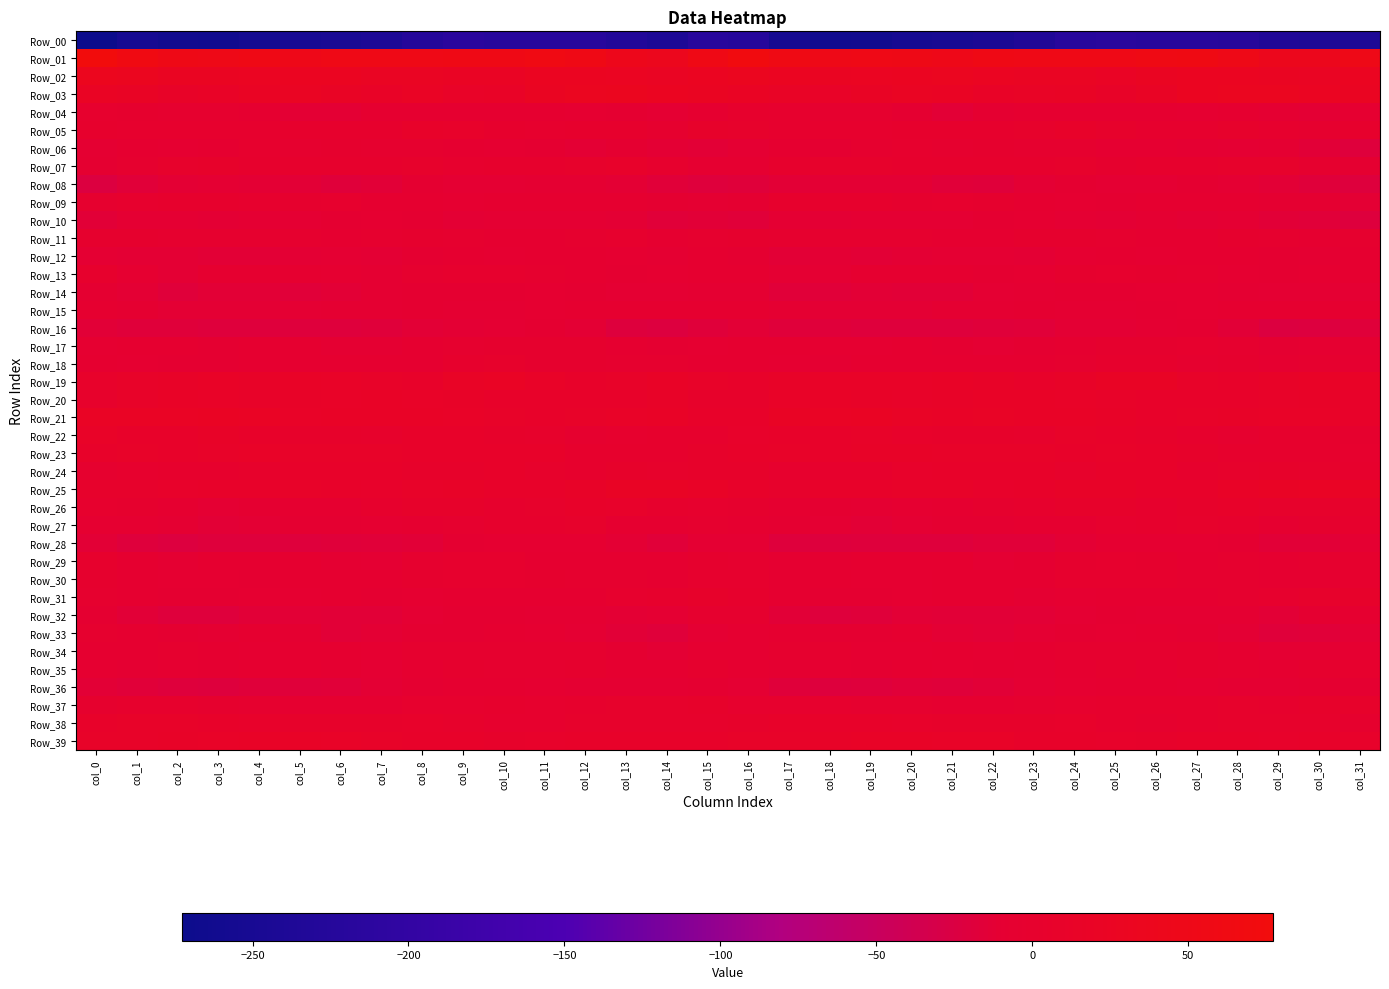

Which has a higher value, col_13 or col_22?

col_13